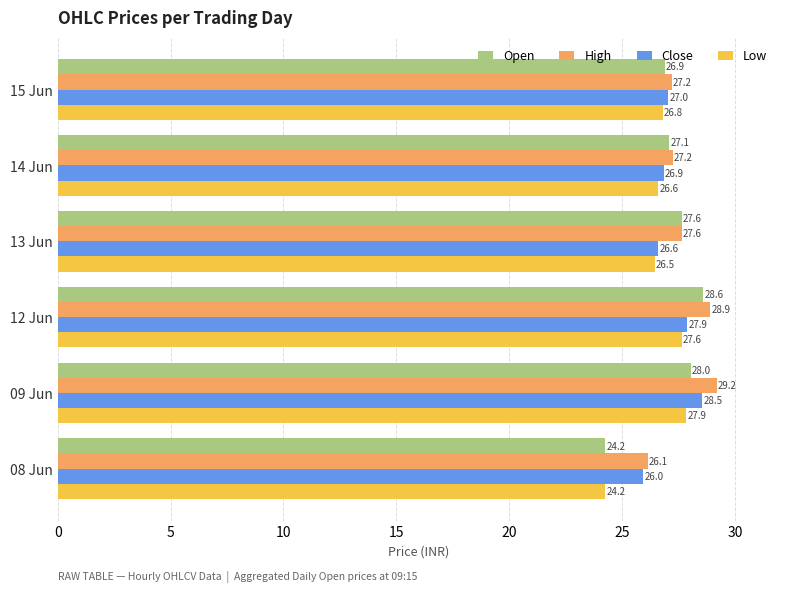

What is the highest value of the Low series?

27.9